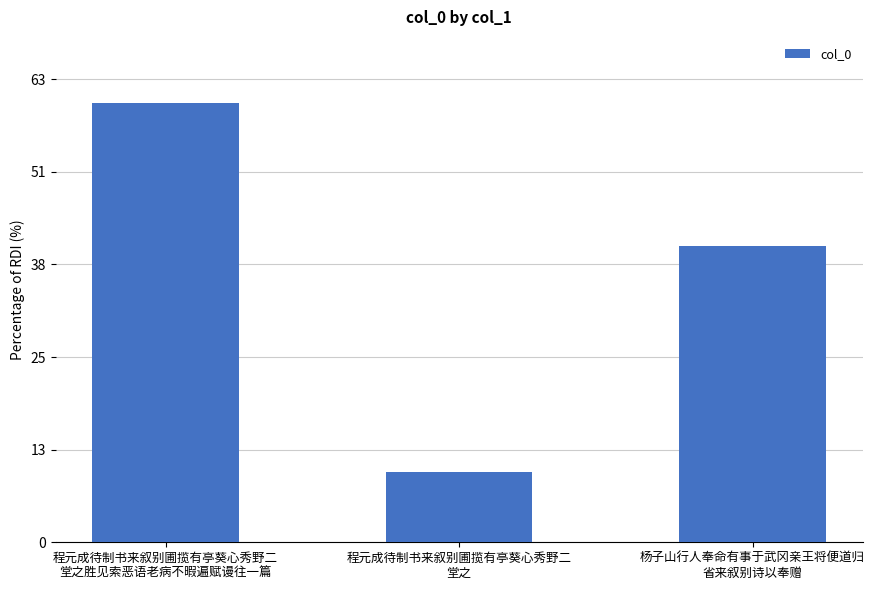

At which label is the value closest to 550523?

杨子山行人奉命有事于武冈亲王将便道归
省来叙别诗以奉赠